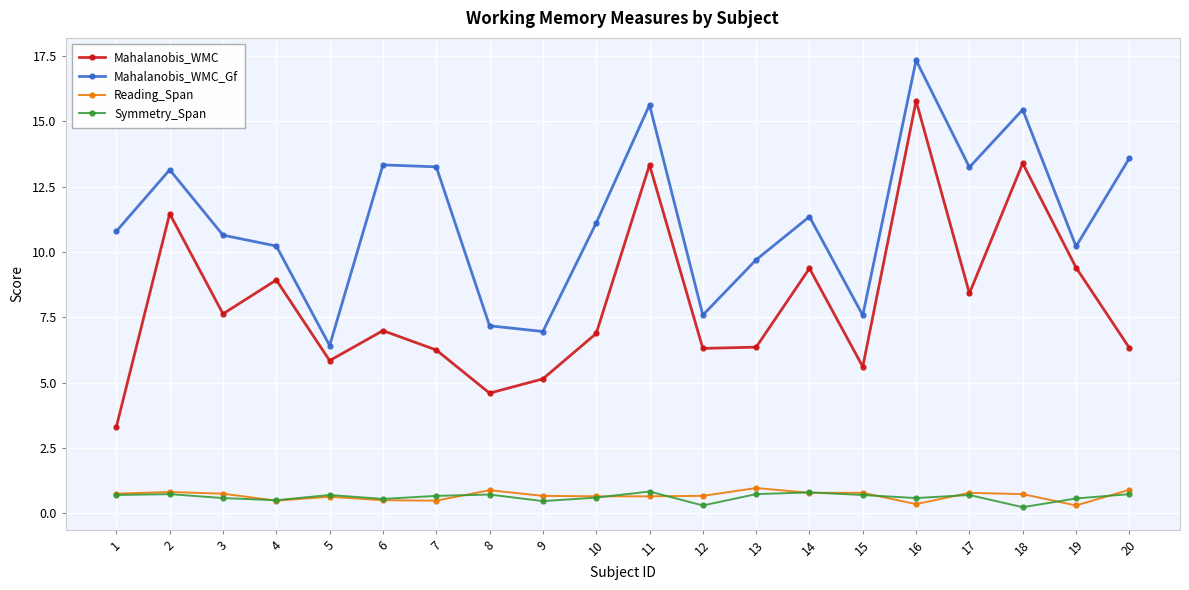

At how many categories does at least one series exceed 17?

1